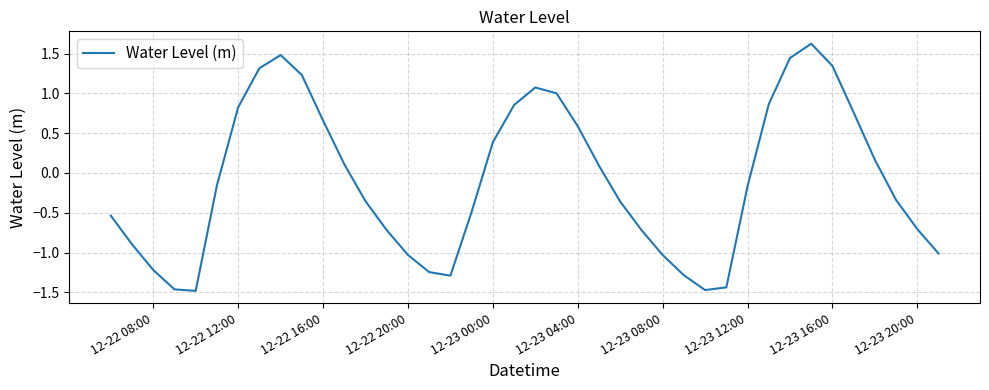

What is the difference between the maximum and minimum values?

3.1